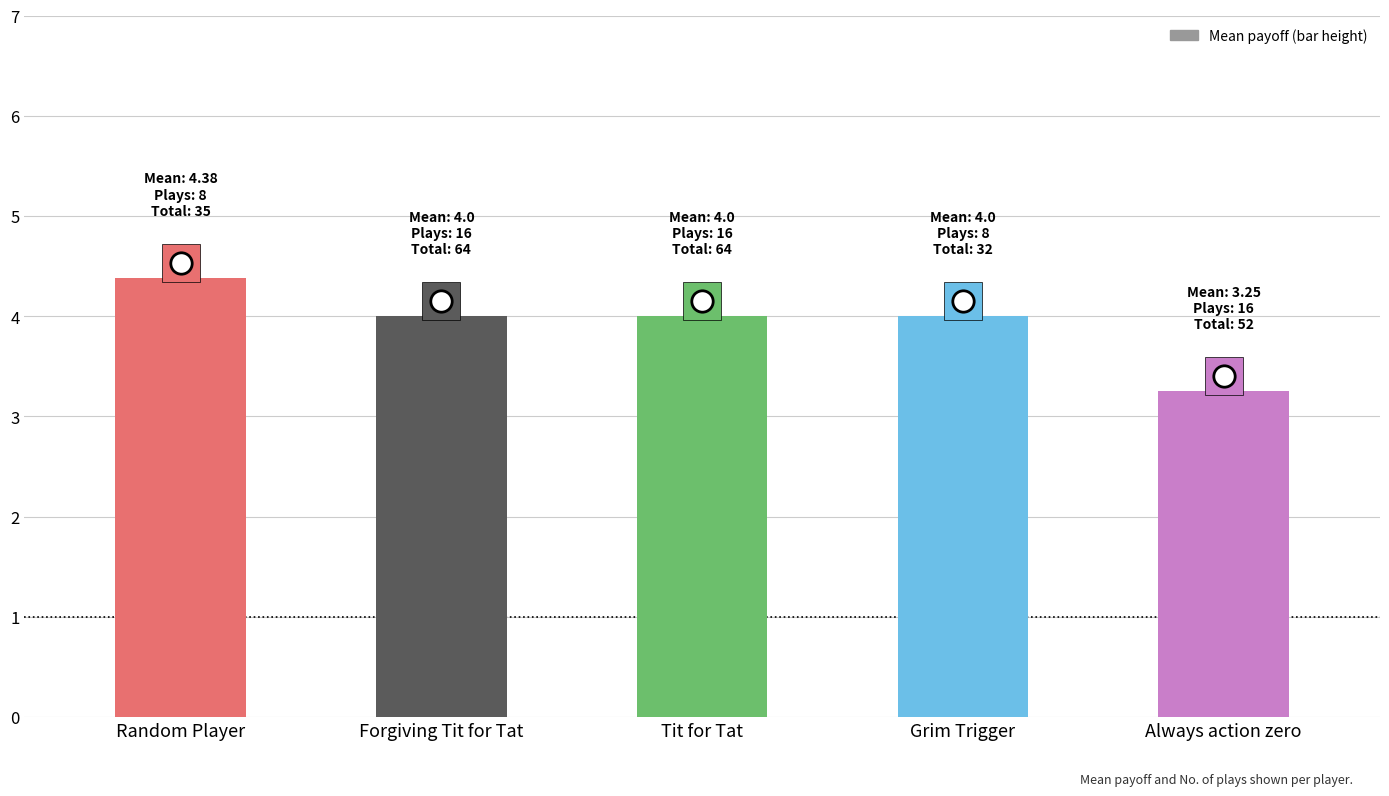

What is the change in value from Random Player to Grim Trigger?

-0.4